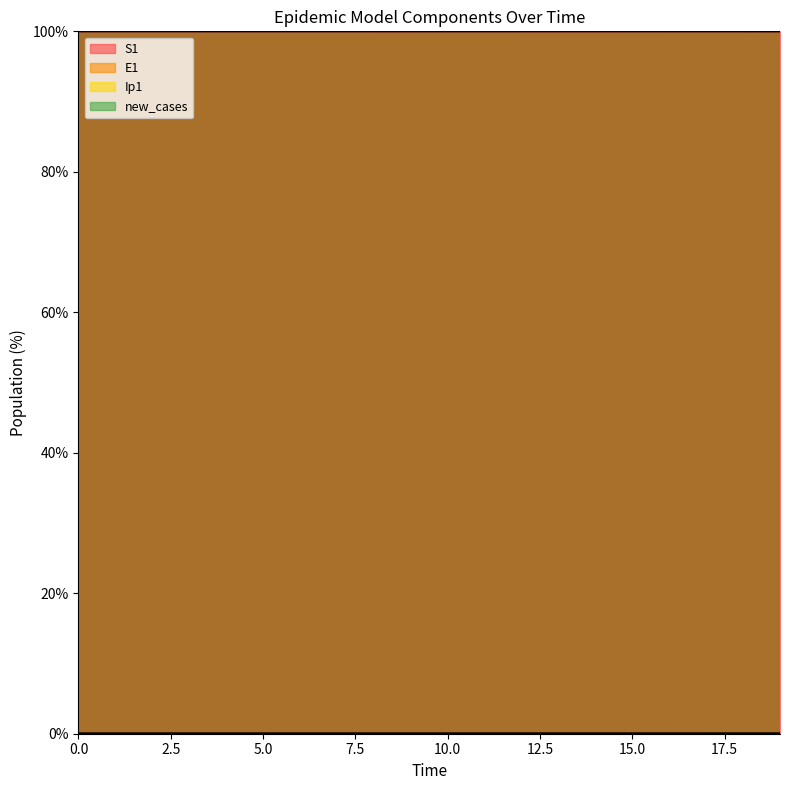

How many lines are shown in the chart?

4